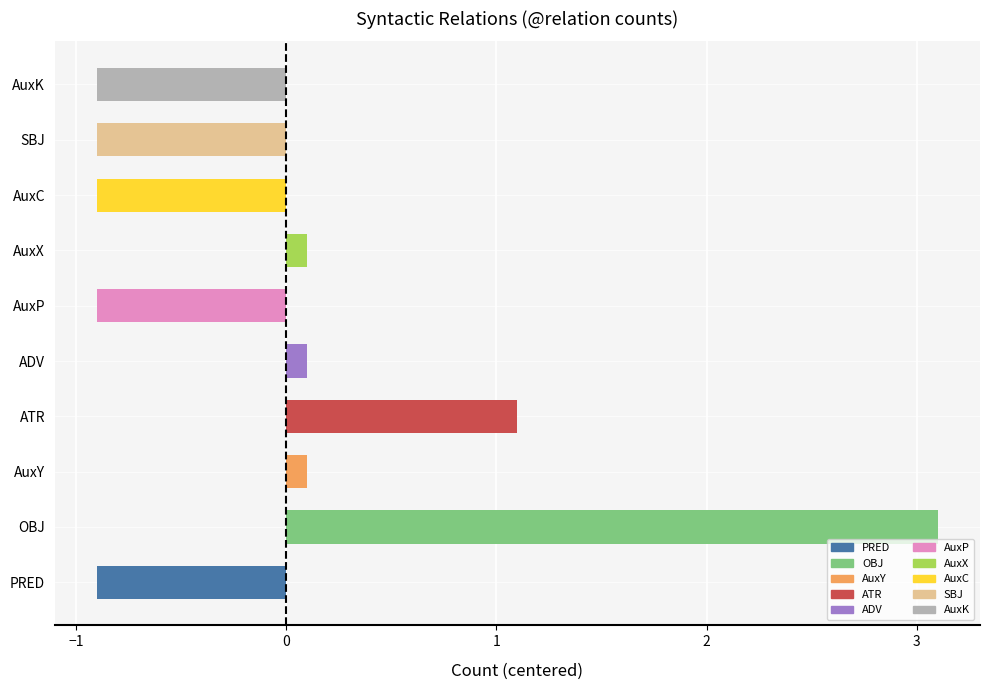

Read the value at SBJ.

-0.9